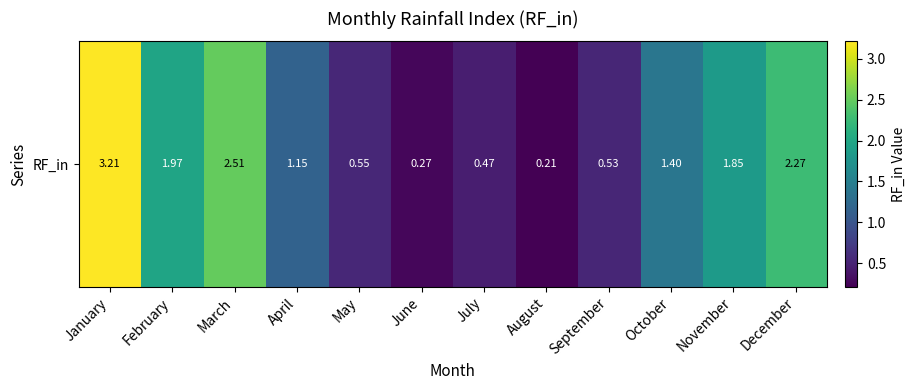

Which category has the lowest value across all series?

August